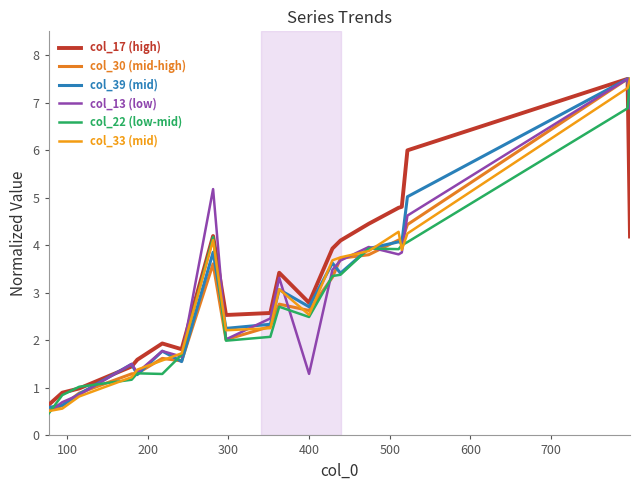

Which series has the largest total across all categories?

col_17 (high)